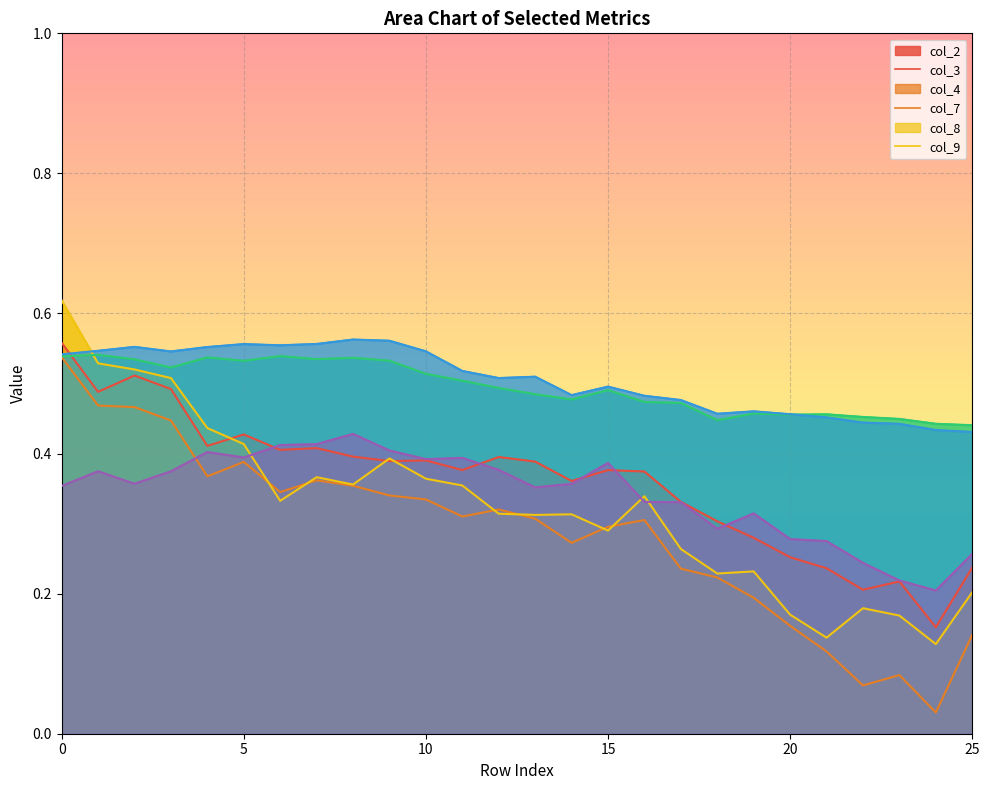

What is the sum of all col_9 values?

8.9